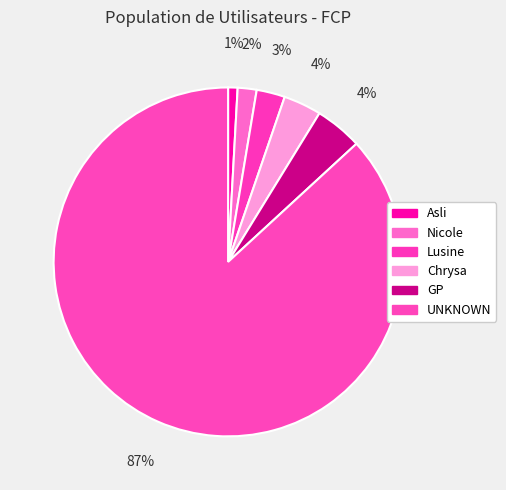

Does UNKNOWN represent more than half of the total?

Yes